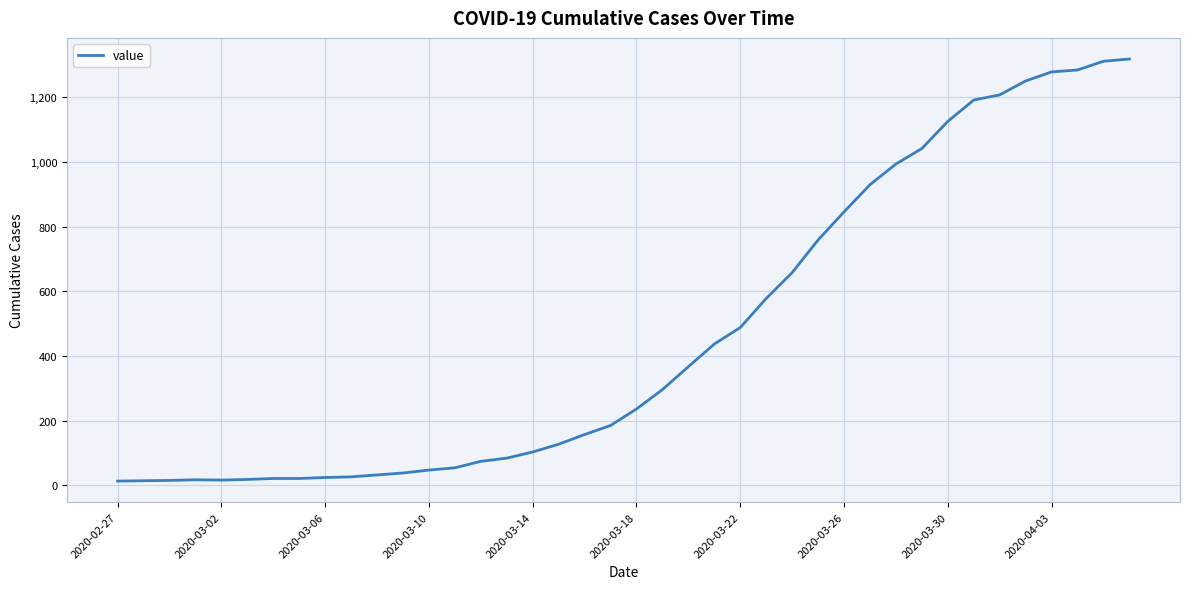

How many lines are shown in the chart?

1